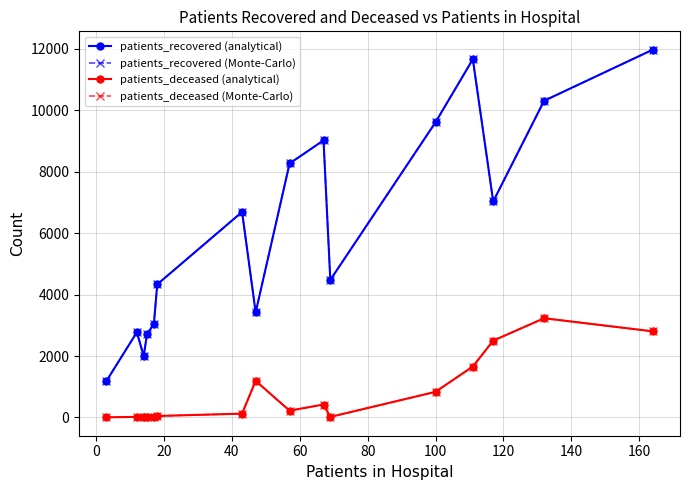

Is this an area chart (filled region under the line)?

No